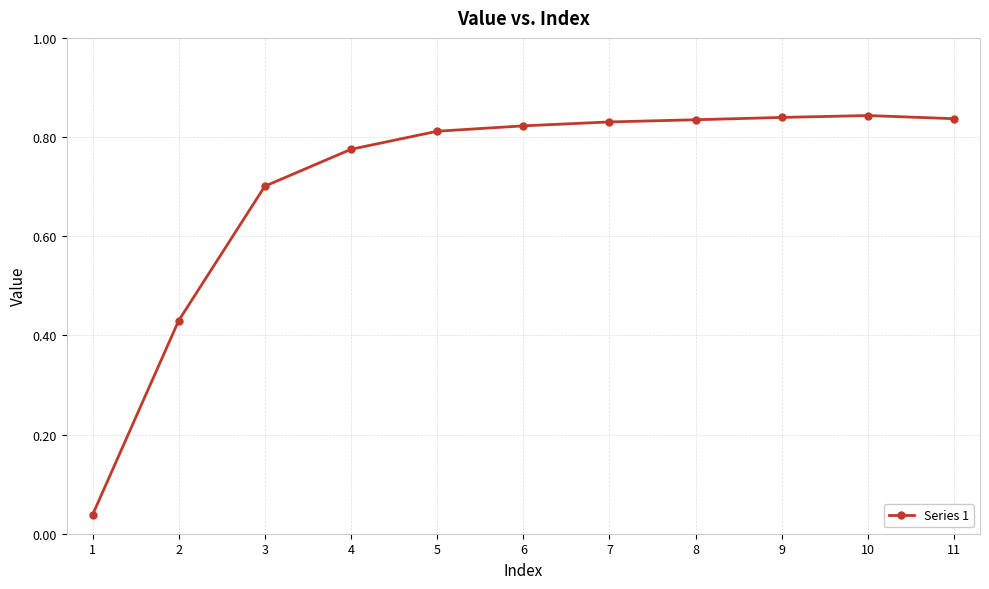

True or false: there are more than 0 points higher than both neighbors.

True